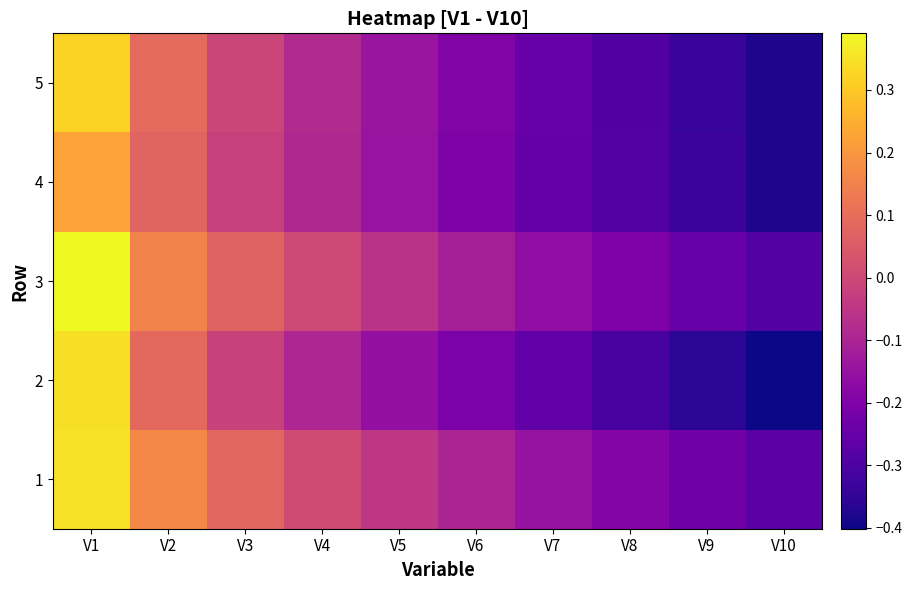

Rank the series by their maximum value, from highest to lowest.

3, 1, 2, 5, 4